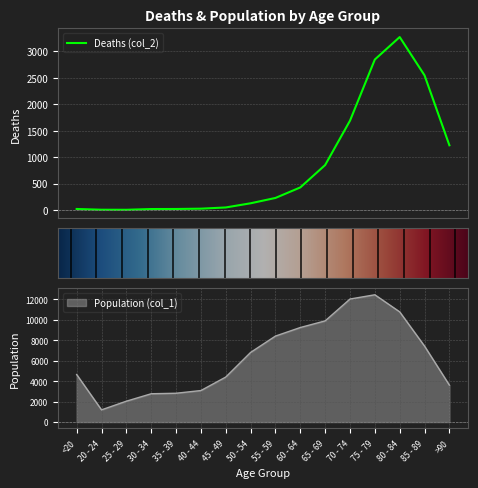

Which series has the widest spread of values?

Population (col_1)